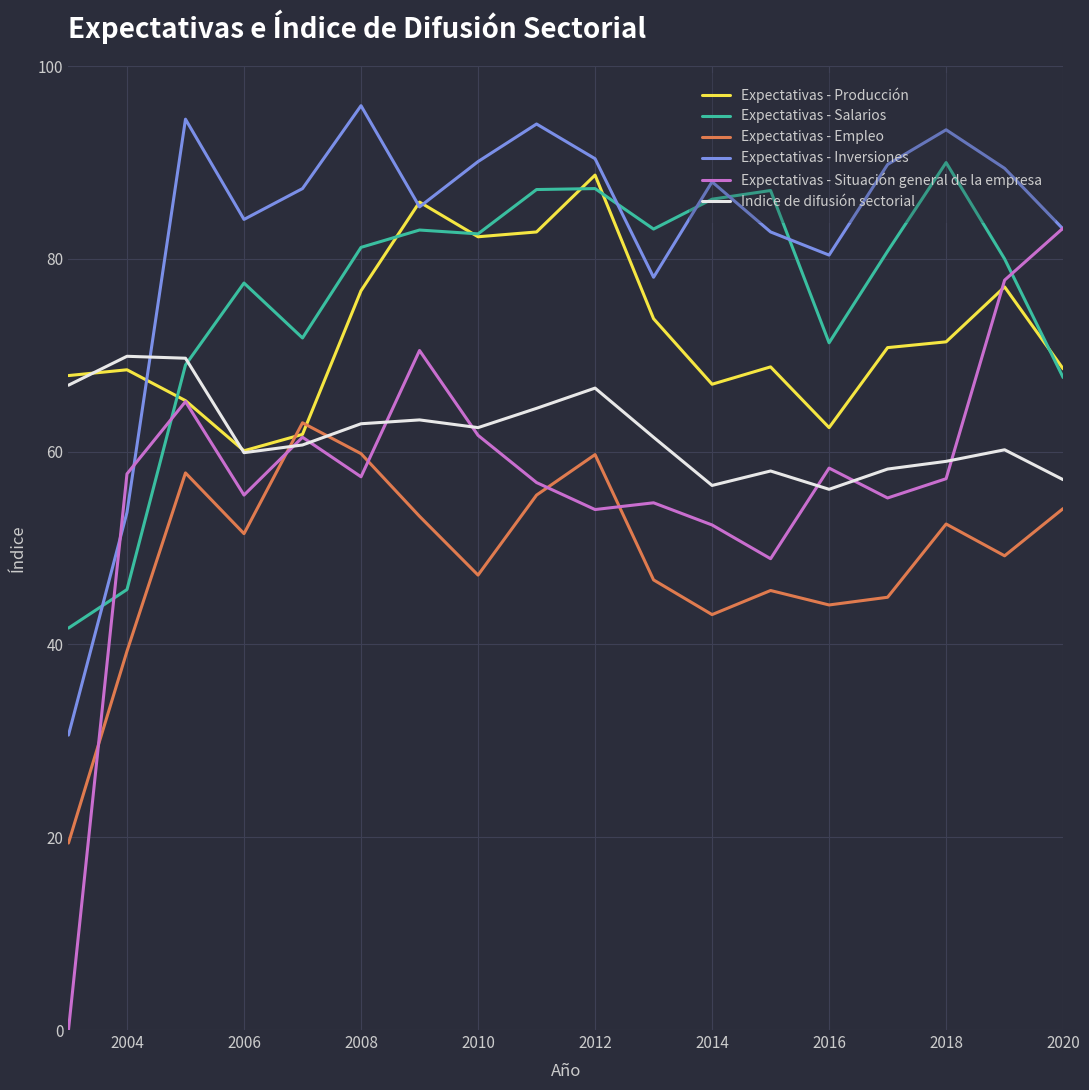

What are all the series names shown in the legend?

Expectativas - Producción, Expectativas - Salarios, Expectativas - Empleo, Expectativas - Inversiones, Expectativas - Situación general de la empresa, Indice de difusión sectorial